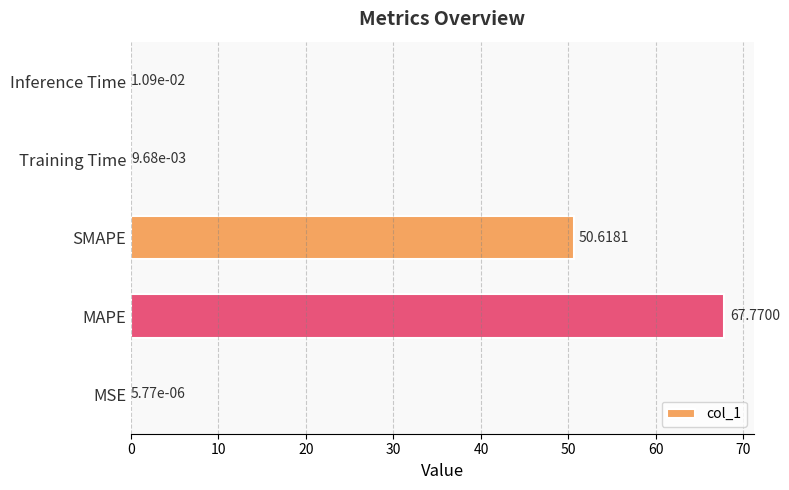

What is the sum of all values?

118.4